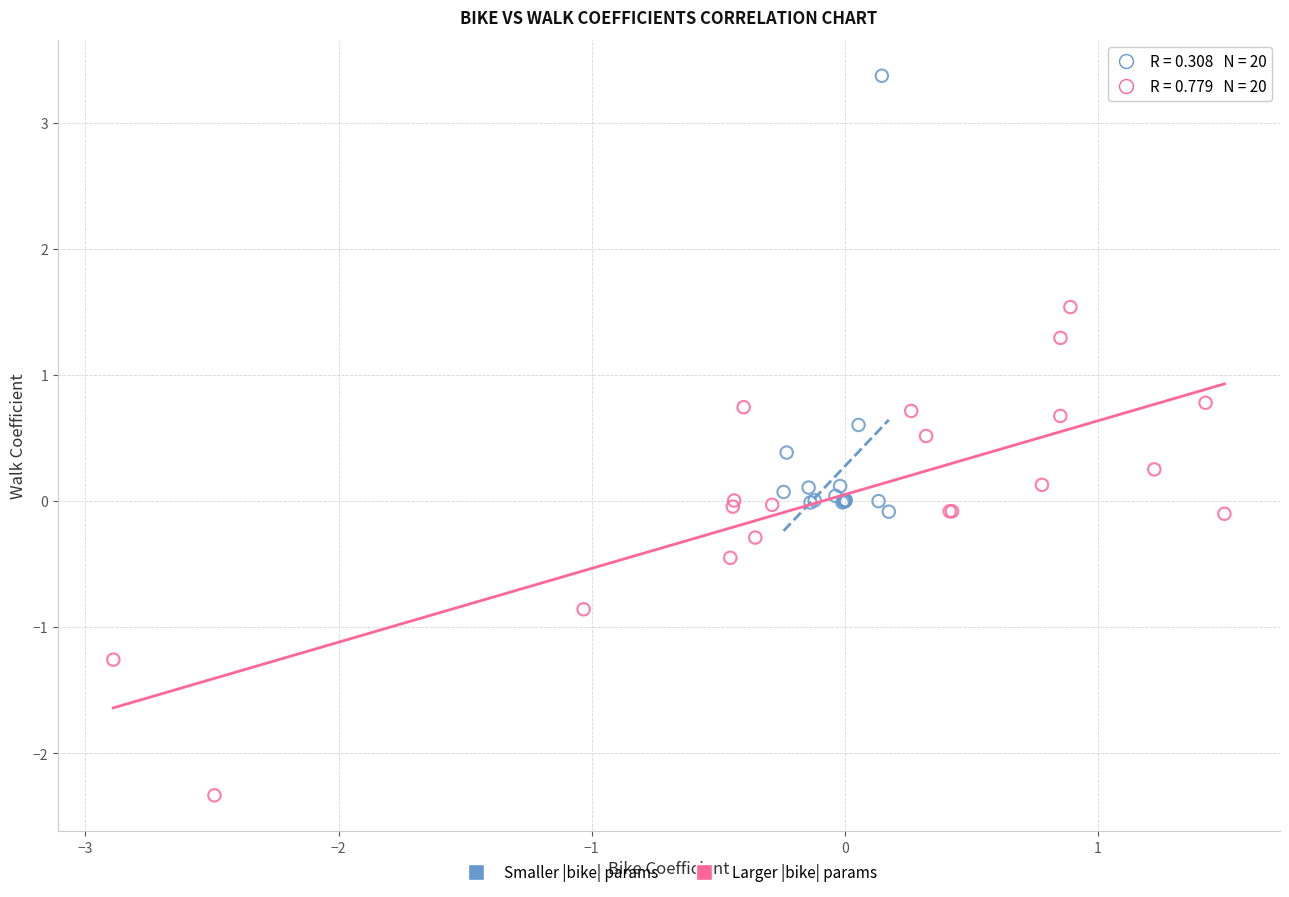

Which series has the largest Y range (max minus min)?

Larger |bike| params